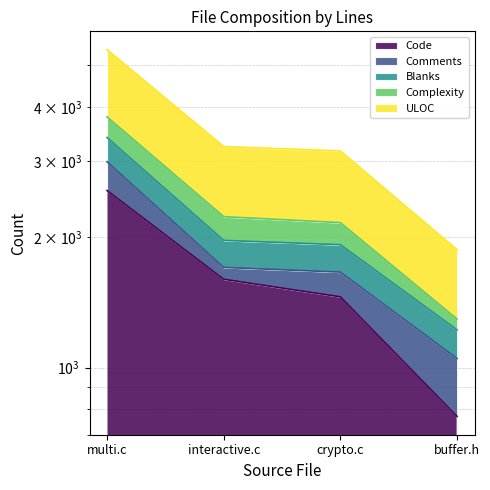

What is the label of the 2nd point from the left?

interactive.c